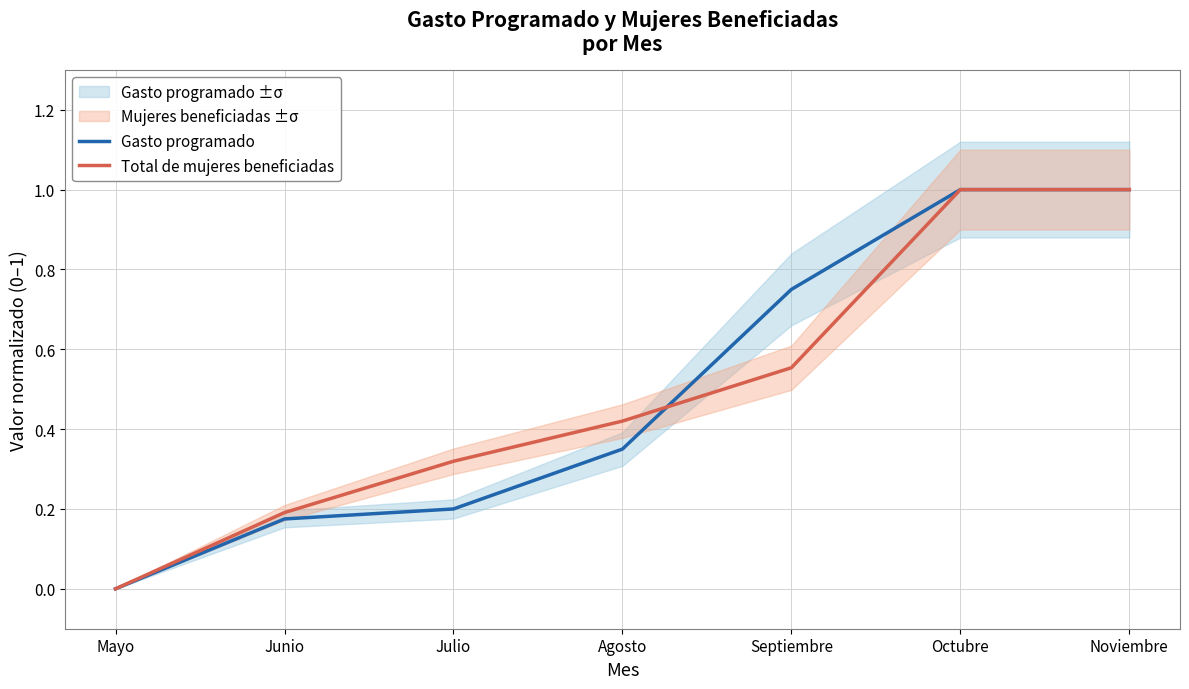

Count the Total de mujeres beneficiadas values in the range 0 to 1.

7